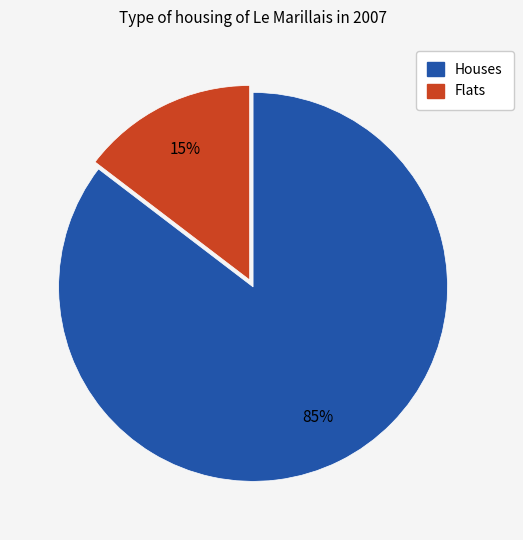

To the nearest percent, what is the average slice percentage?

50%